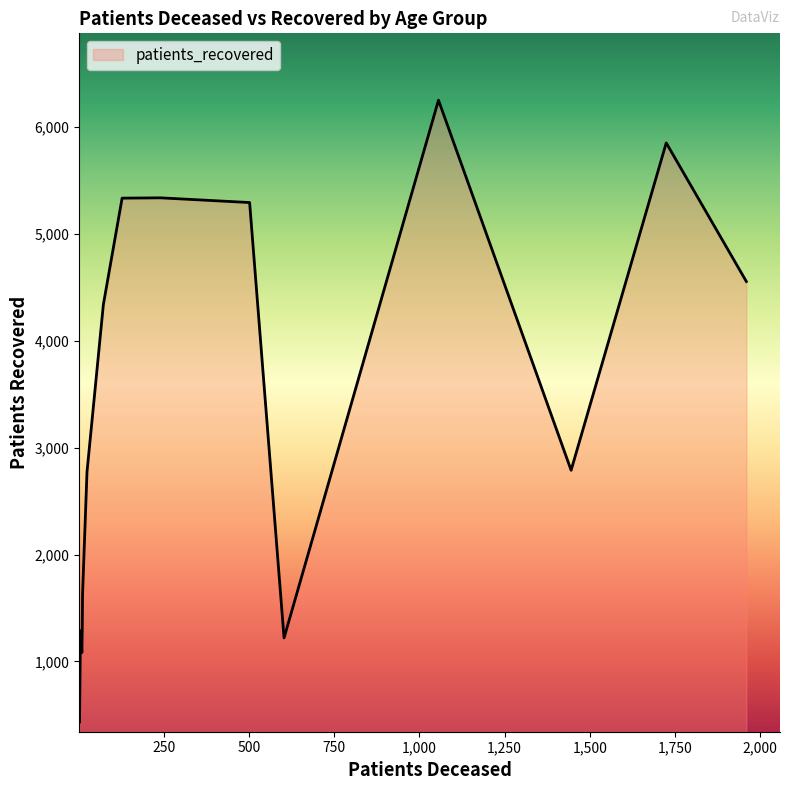

What is the greatest value displayed?

6252